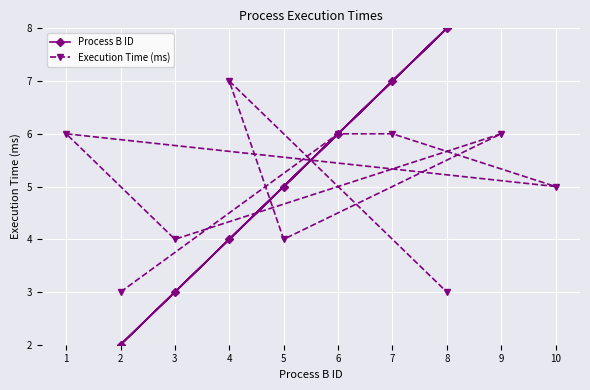

What is the minimum value for Execution Time (ms)?

3